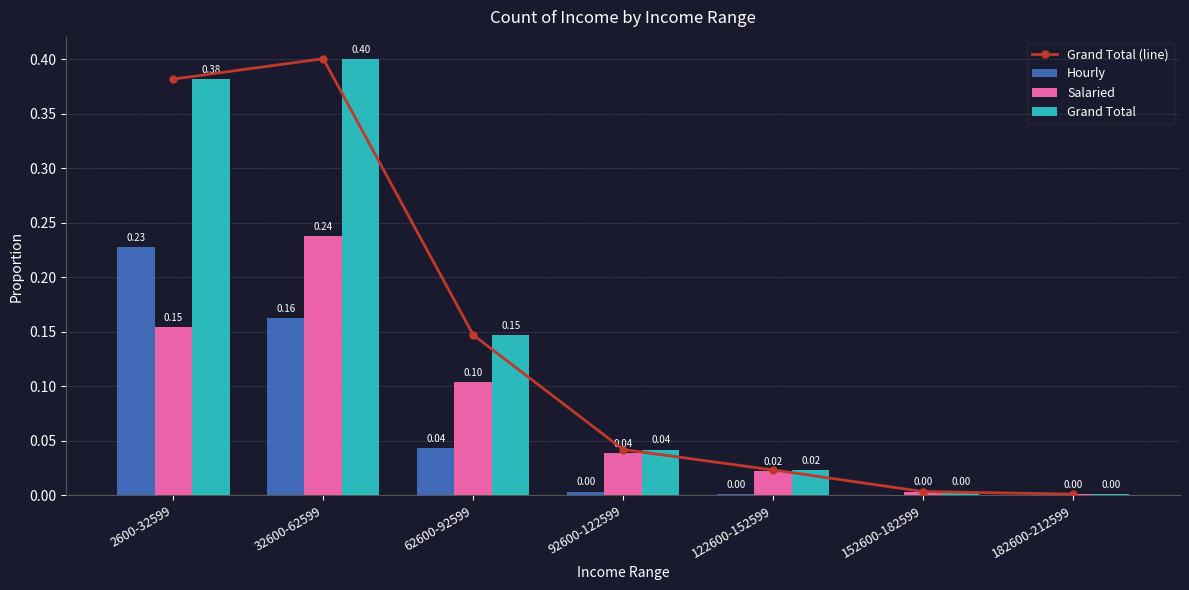

Which series changed the most between 152600-182599 and 182600-212599?

Grand Total (line)